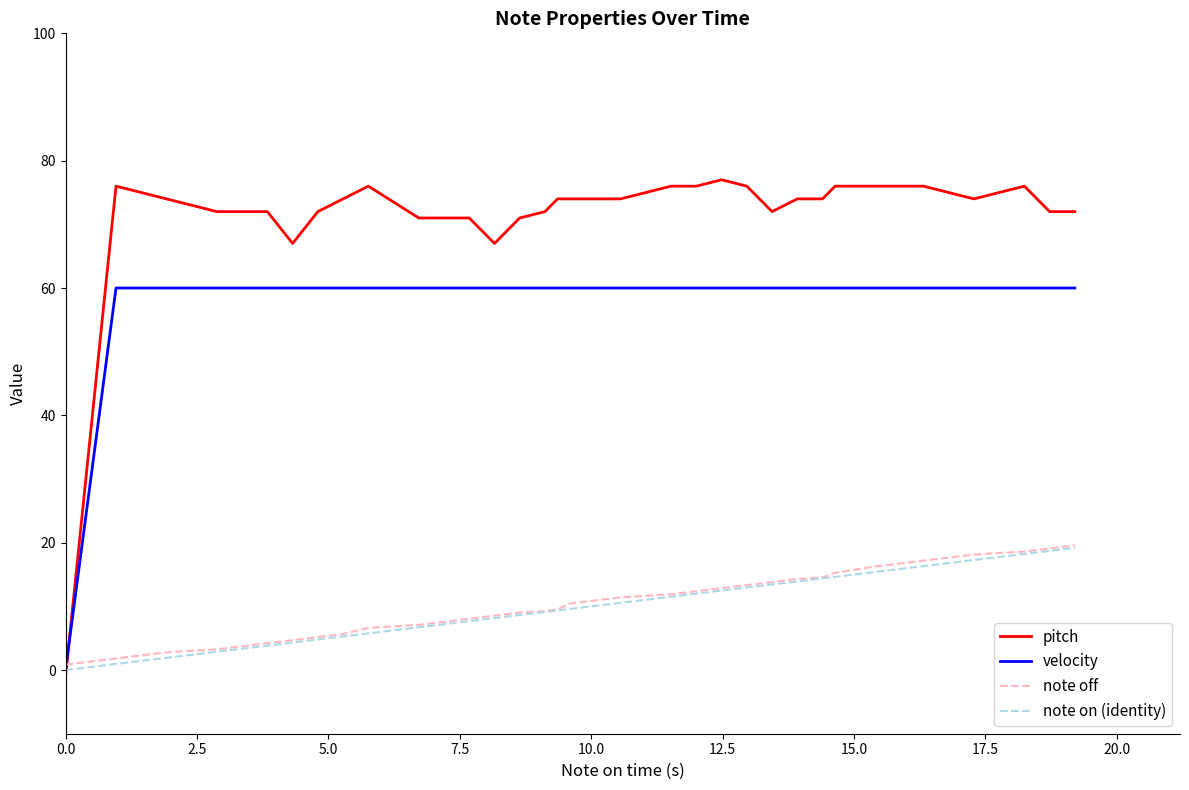

Which series has the largest total across all categories?

pitch